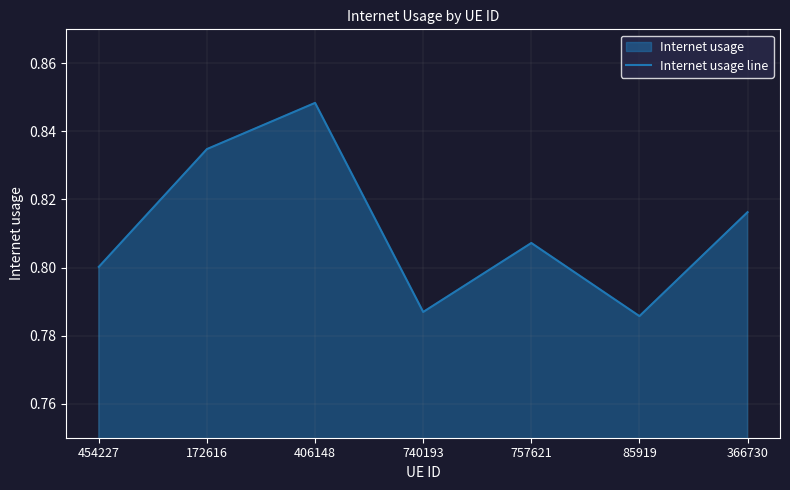

Count the number of categories in the chart.

7